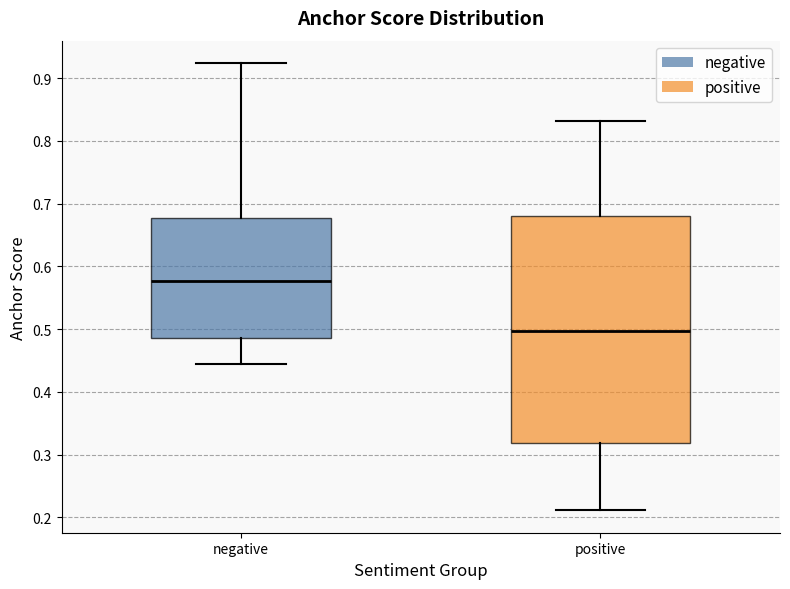

Reading left to right, transcribe this box plot: for each box, give where its median line is, the range the box spans, and where its two whiskers end, as read against the y-axis. The values are not printed on the chart, so give them approximately, as read against the axis.

negative: median 0.58, box 0.49 to 0.68, whiskers 0.44 to 0.92
positive: median 0.50, box 0.32 to 0.68, whiskers 0.21 to 0.83